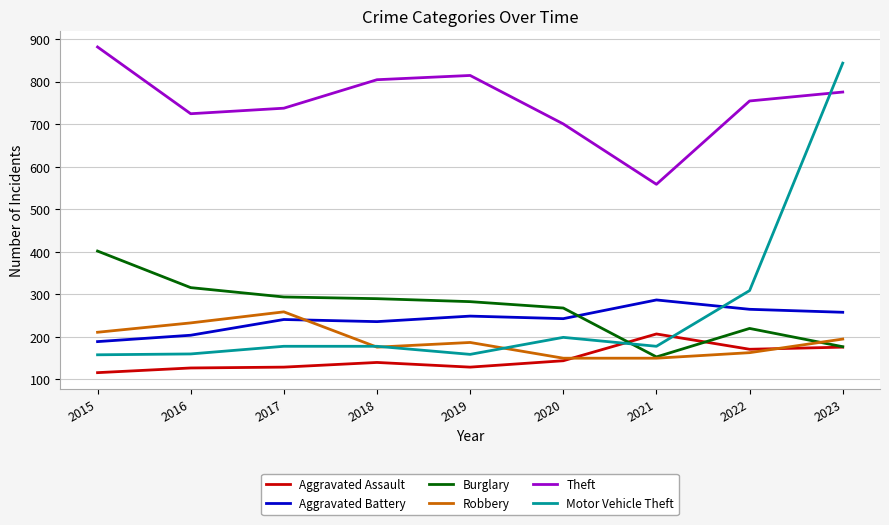

How many categories are shown in the chart?

9